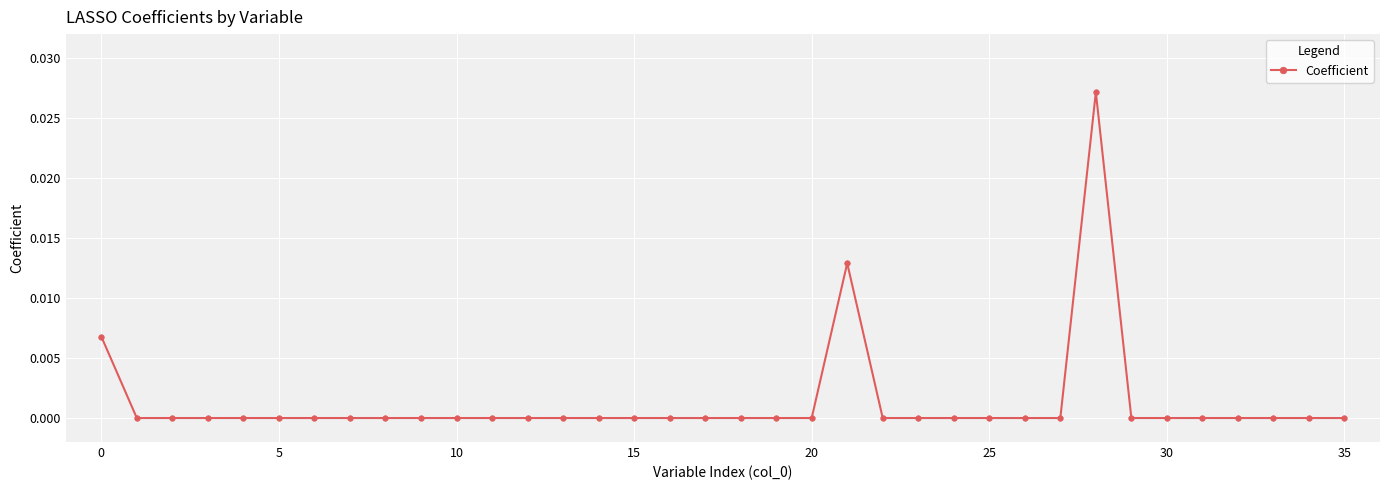

True or false: the data has more than 1 interior local peaks.

True